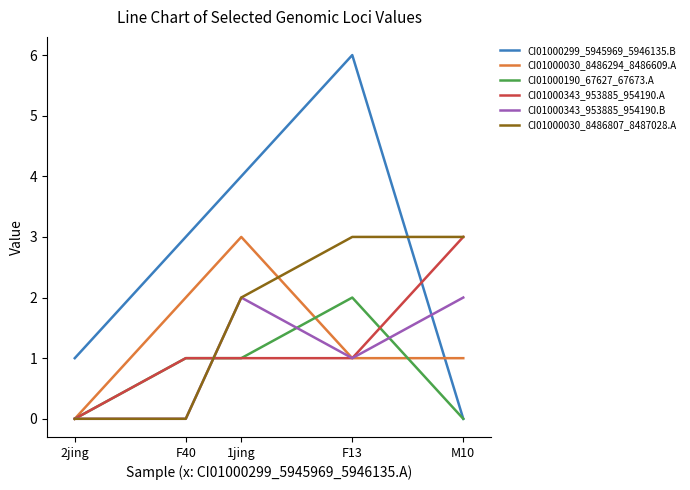

Reading left to right, extract all data points from this chart.

CI01000299_5945969_5946135.B: 1	3	4	6	0
CI01000030_8486294_8486609.A: 0	2	3	1	1
CI01000190_67627_67673.A: 0	1	1	2	0
CI01000343_953885_954190.A: 0	1	1	1	3
CI01000343_953885_954190.B: 0	0	2	1	2
CI01000030_8486807_8487028.A: 0	0	2	3	3